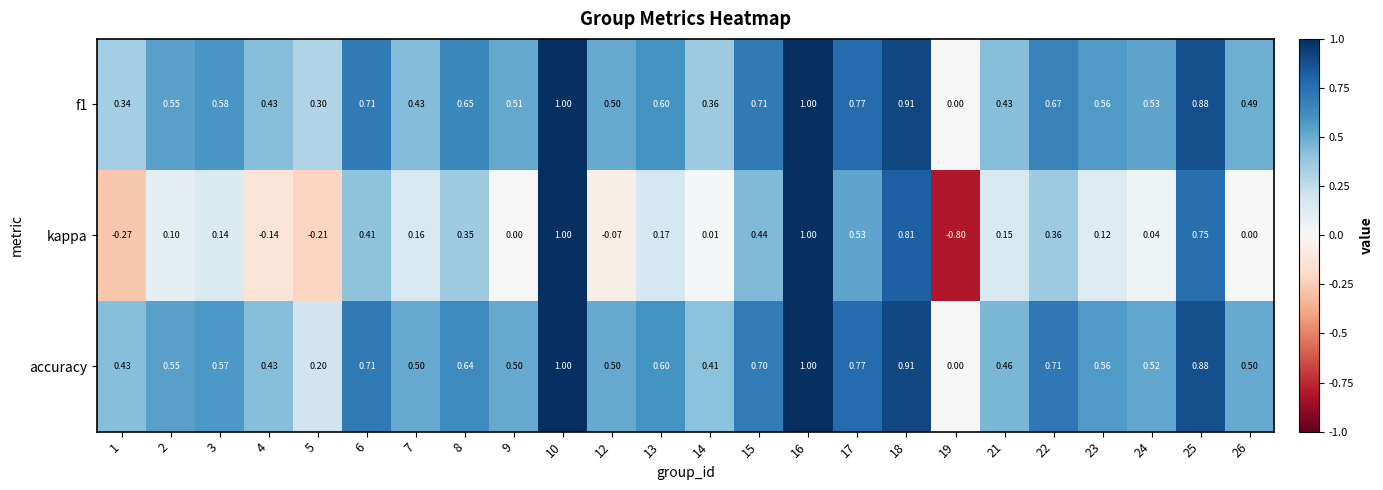

Which series has the largest total across all categories?

accuracy